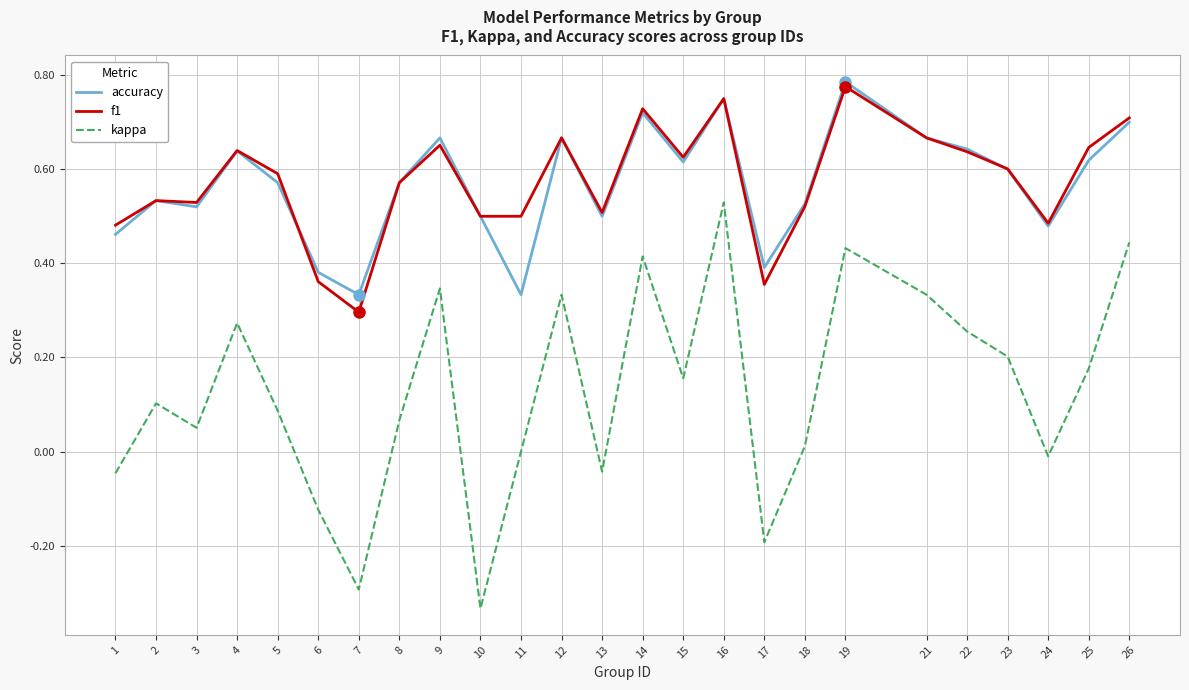

Which category has the lowest value in the f1 series?

7